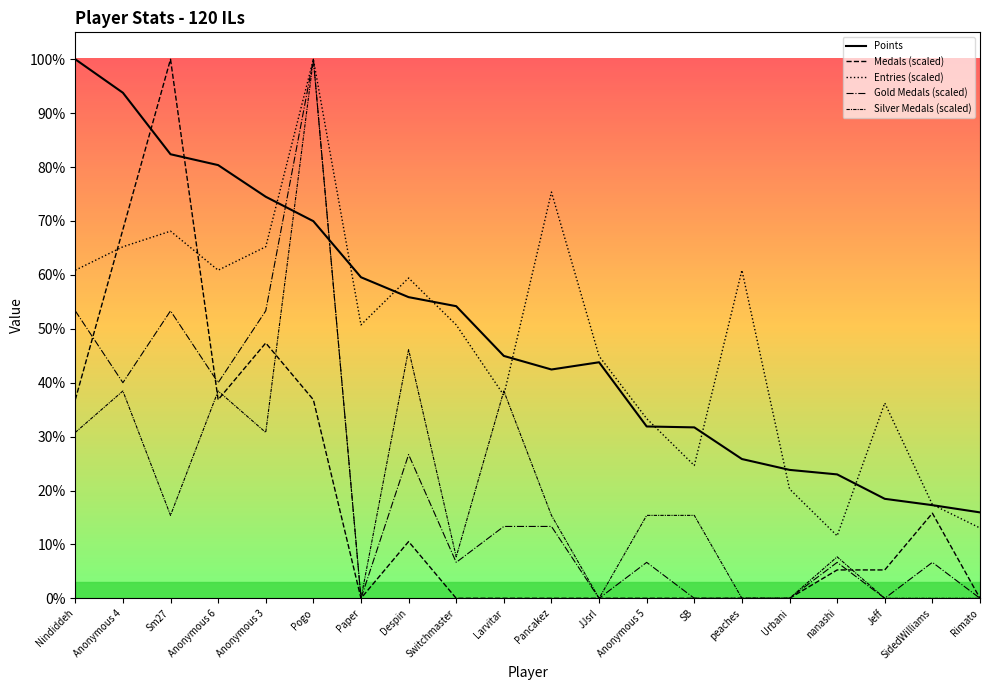

At which label does Entries (scaled) reach its peak?

Pogo